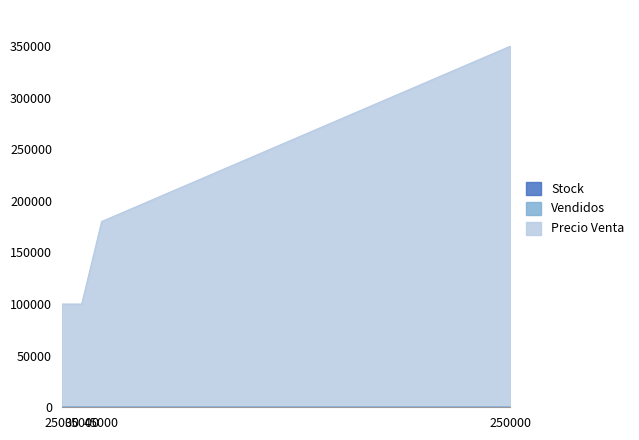

What are all the series names shown in the legend?

Stock, Vendidos, Precio Venta